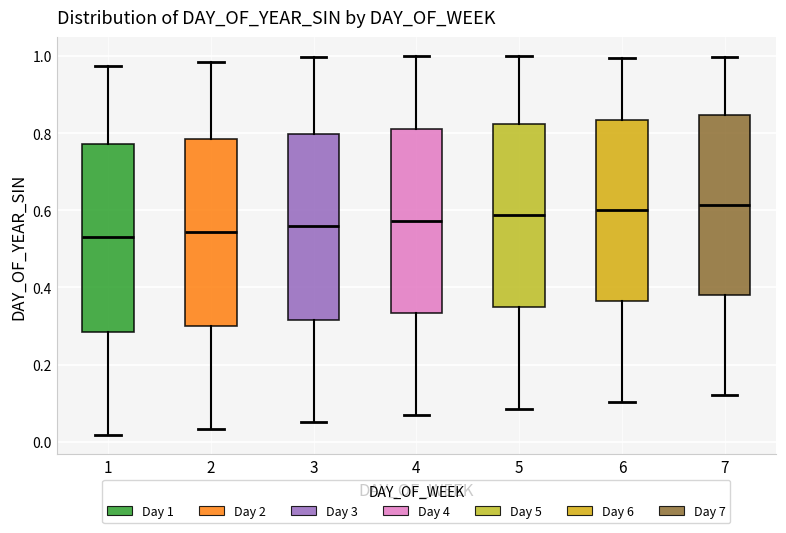

Reading left to right, transcribe this box plot: for each box, give where its median line is, the range the box spans, and where its two whiskers end, as read against the y-axis. The values are not printed on the chart, so give them approximately, as read against the axis.

1: median 0.52, box 0.28 to 0.78, whiskers 0.02 to 0.98
2: median 0.54, box 0.30 to 0.78, whiskers 0.04 to 0.98
3: median 0.56, box 0.32 to 0.80, whiskers 0.06 to 1.00
4: median 0.58, box 0.34 to 0.82, whiskers 0.06 to 1.00
5: median 0.58, box 0.34 to 0.82, whiskers 0.08 to 1.00
6: median 0.60, box 0.36 to 0.84, whiskers 0.10 to 1.00
7: median 0.62, box 0.38 to 0.84, whiskers 0.12 to 1.00